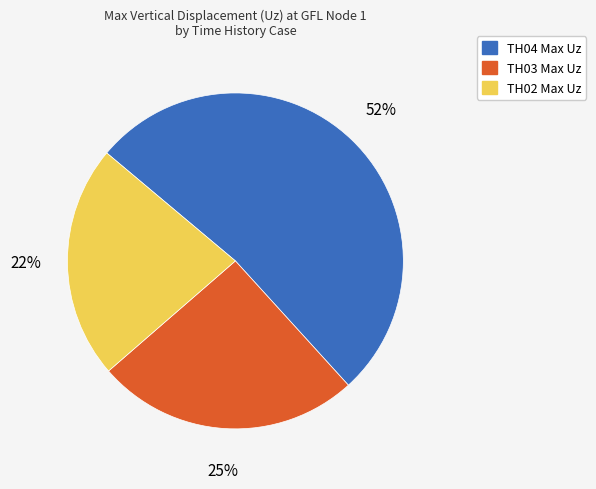

What is the largest slice in the pie chart?

TH04 Max Uz